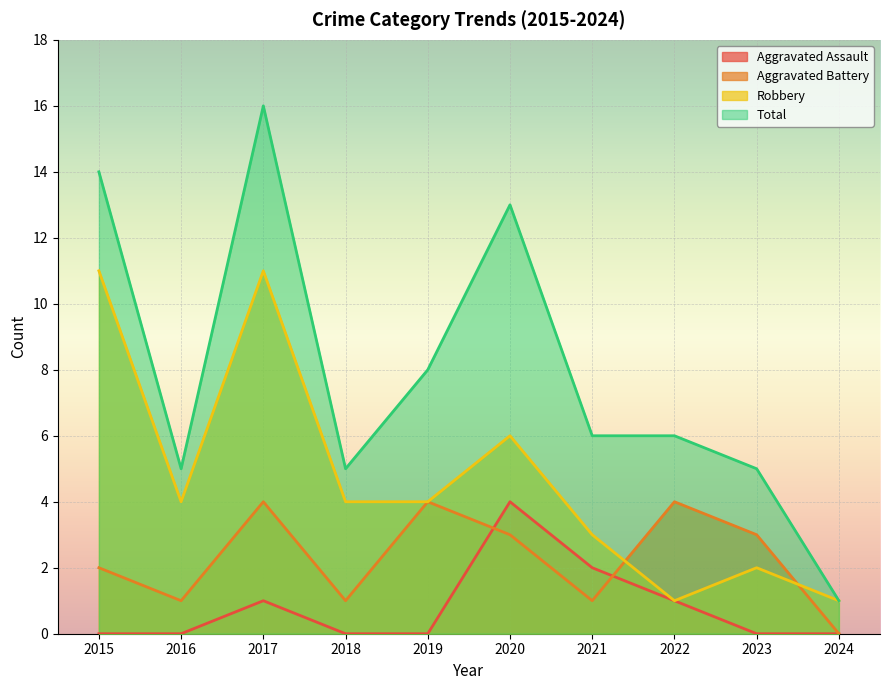

What is the maximum value for Total?

16